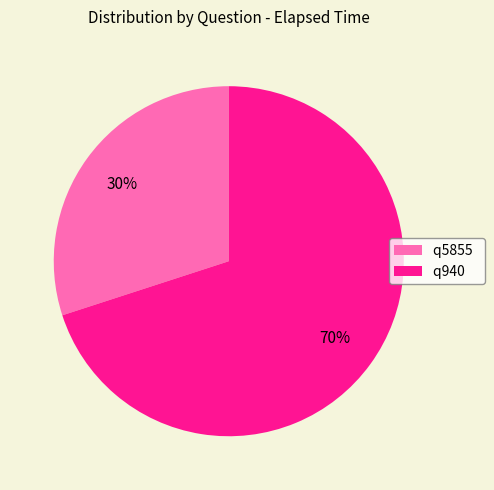

What is the smallest slice in the pie chart?

q5855